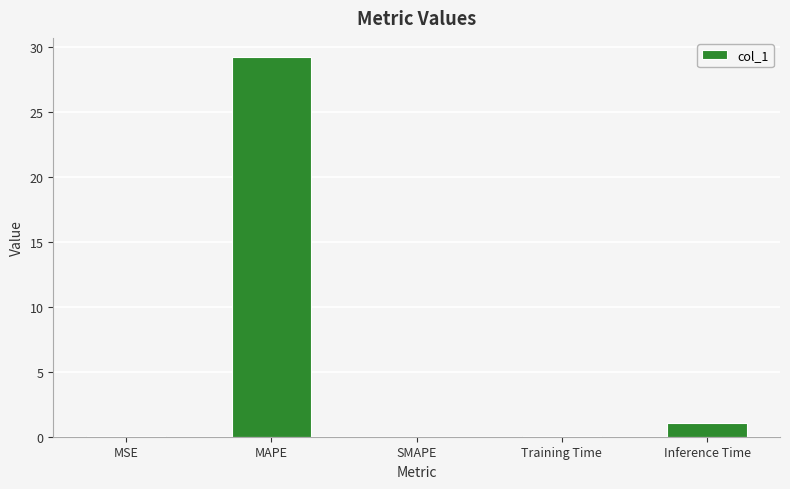

Are the bars grouped side by side (vs. stacked)?

No